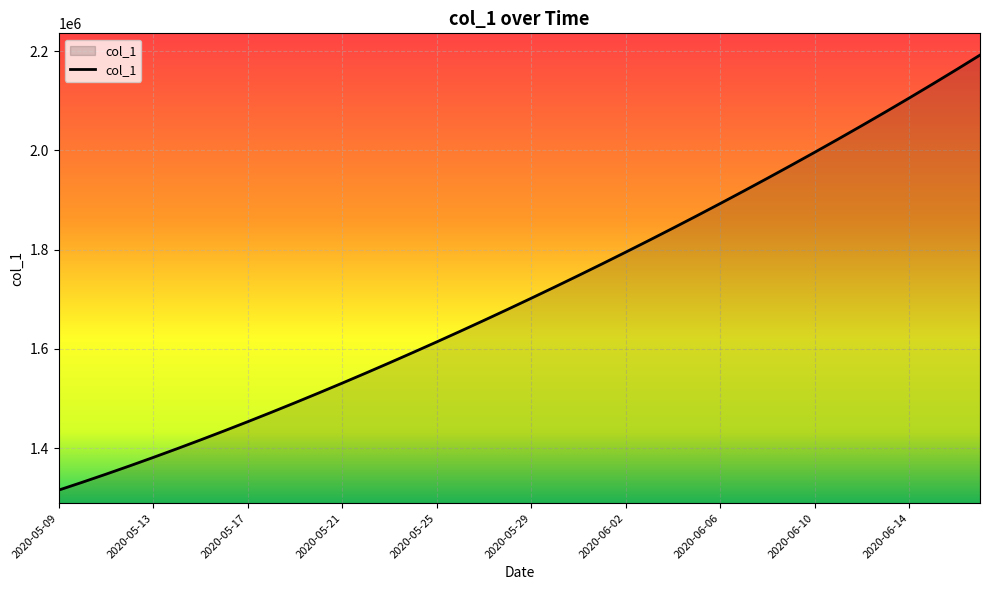

What is the greatest value displayed?

2192182.5